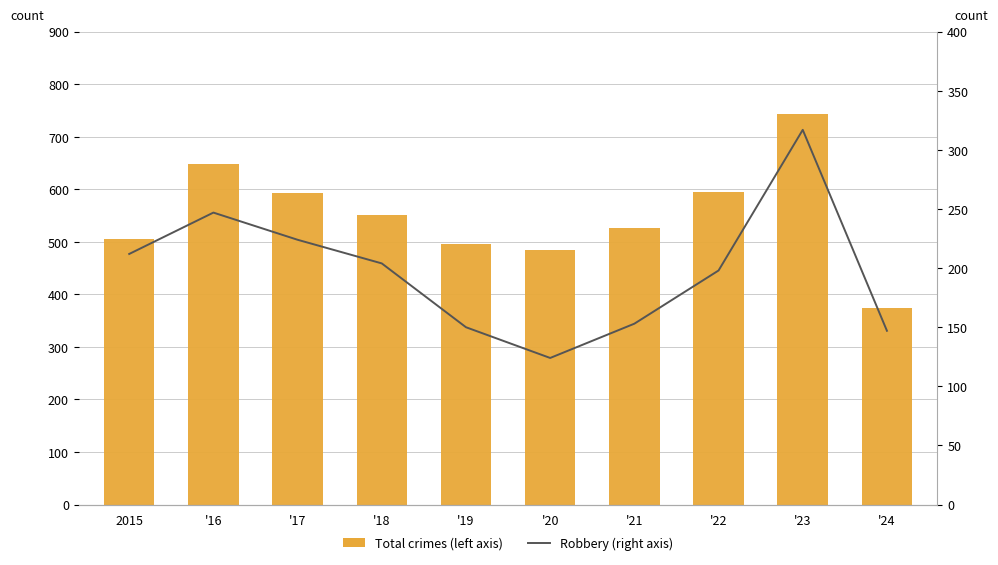

Reading right to left, what are all the values shown in this chart?

Total crimes (left axis): 375	744	594	527	485	496	552	593	648	505
Robbery (right axis): 147	317	198	153	124	150	204	224	247	212